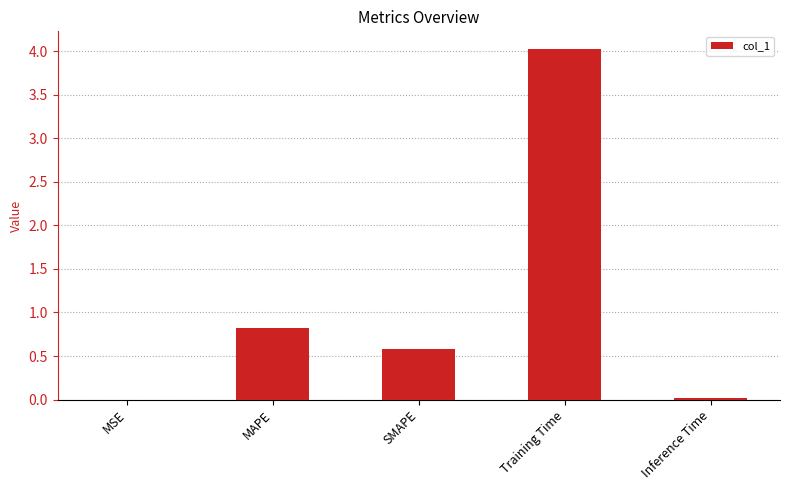

Which has a higher value, MAPE or MSE?

MAPE